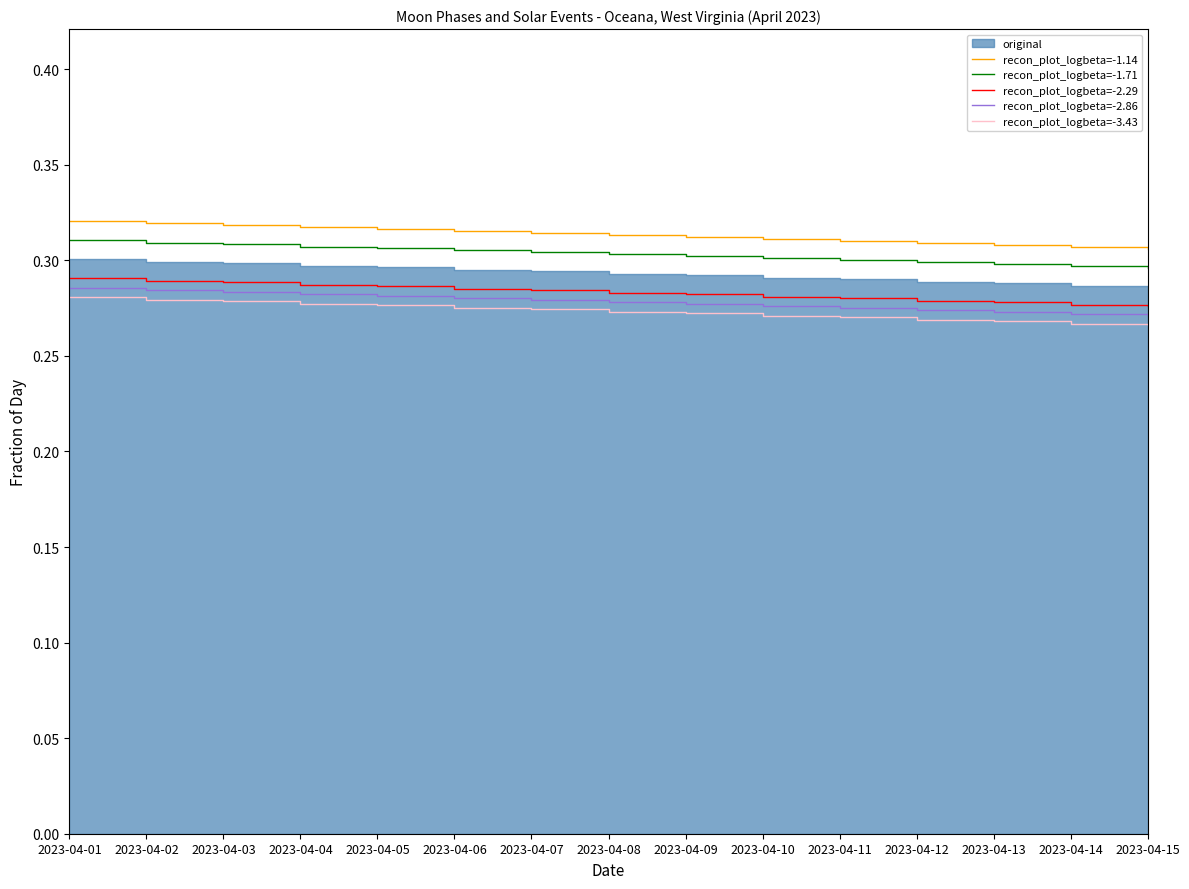

At which label is recon_plot_logbeta=-2.86 closest to 0?

2023-04-15